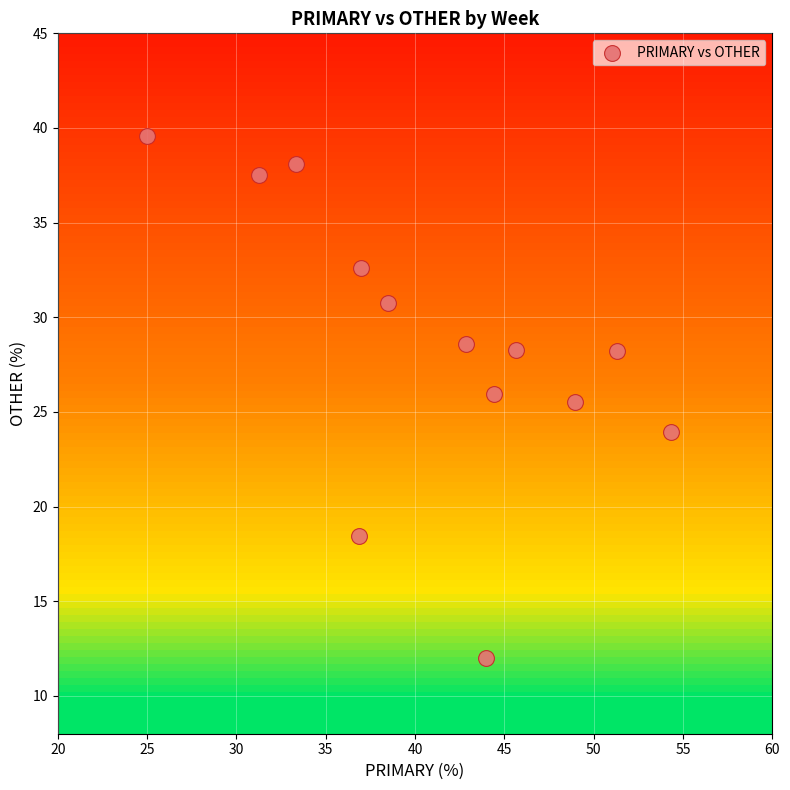

What is the range of X values (max minus min)?

29.3